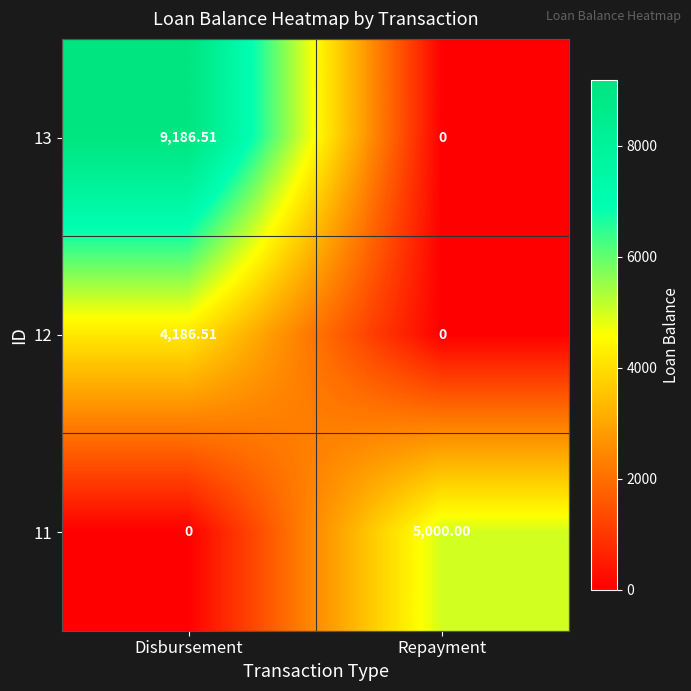

How many data points does each series have?

2